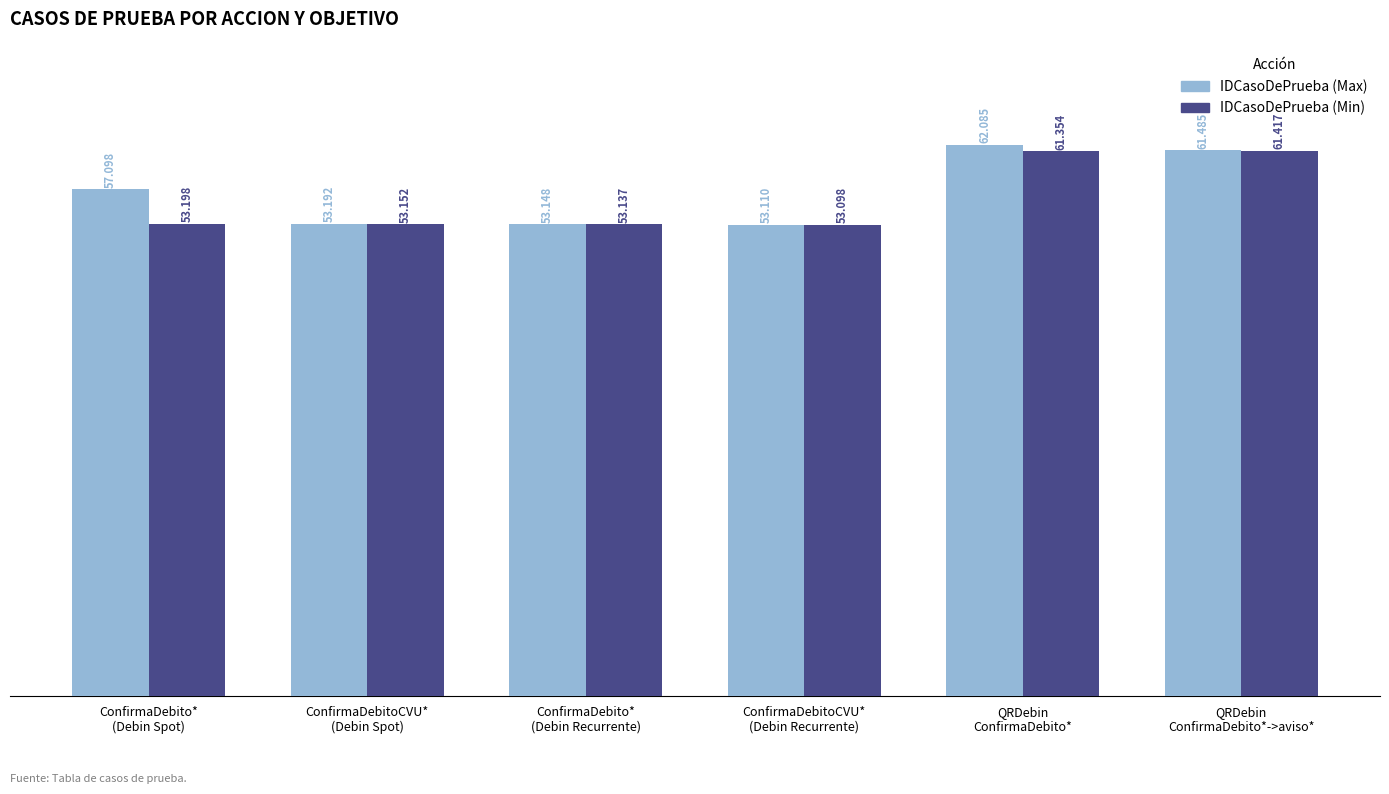

The value of IDCasoDePrueba (Min) at ConfirmaDebito*
(Debin Recurrente) is 53137. True or false?

True